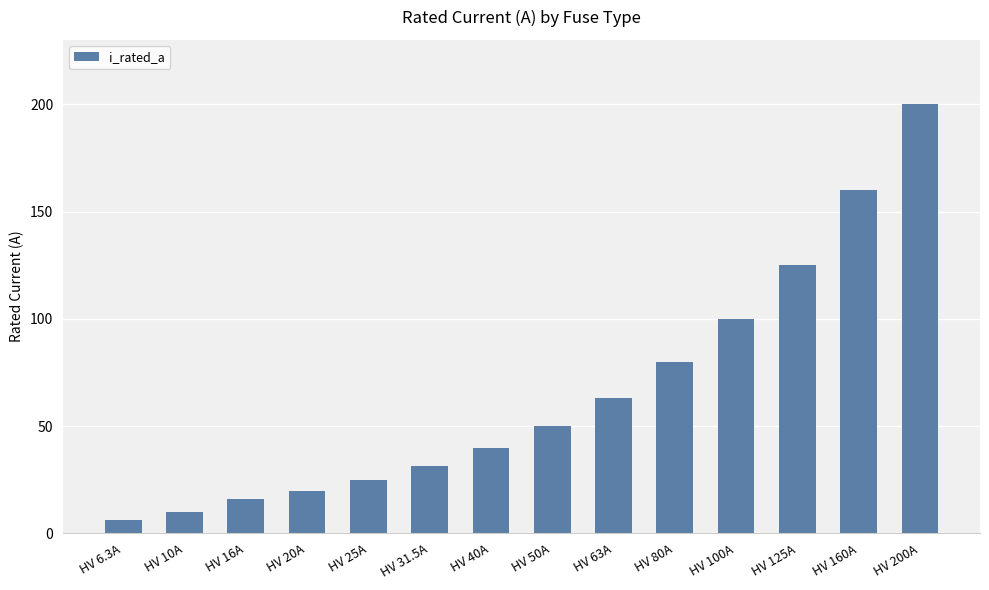

The chart shows a value of 125.0 at HV 125A. True or false?

True